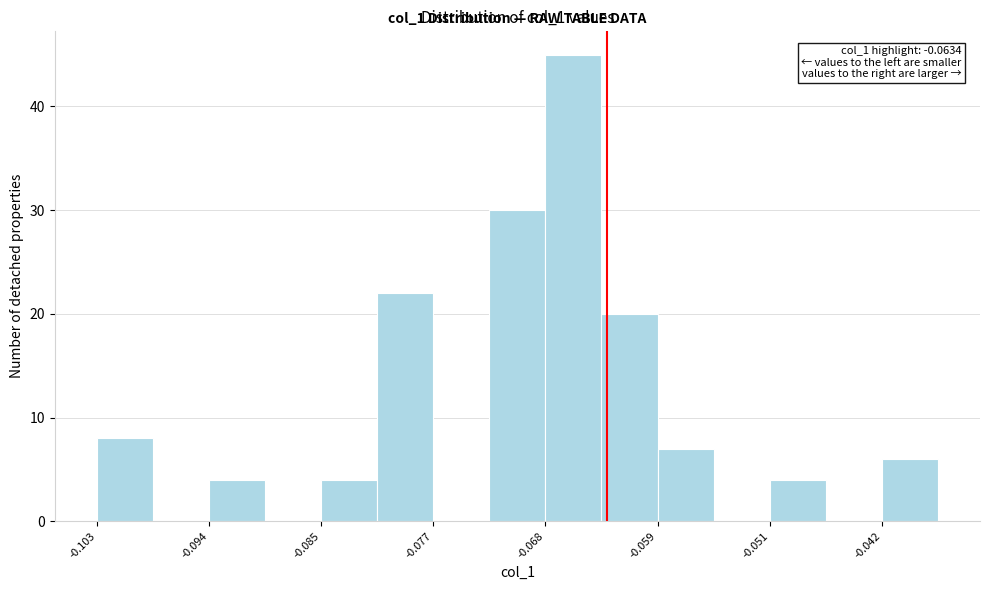

Which range on the x-axis has the tallest bar?

-0.068 to -0.064